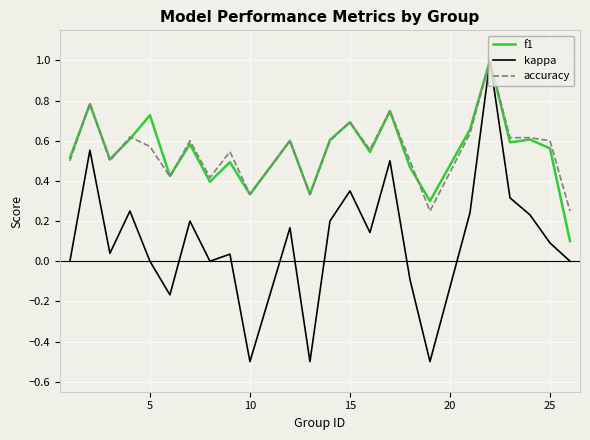

What is the maximum value shown in the chart?

1.0